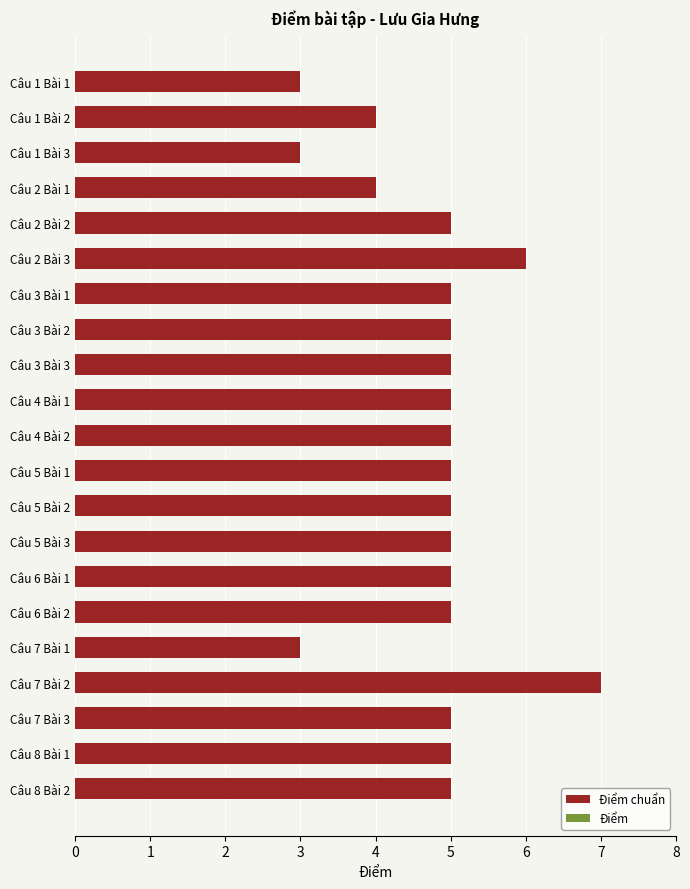

Which label corresponds to the largest value in the chart?

Câu 7 Bài 2